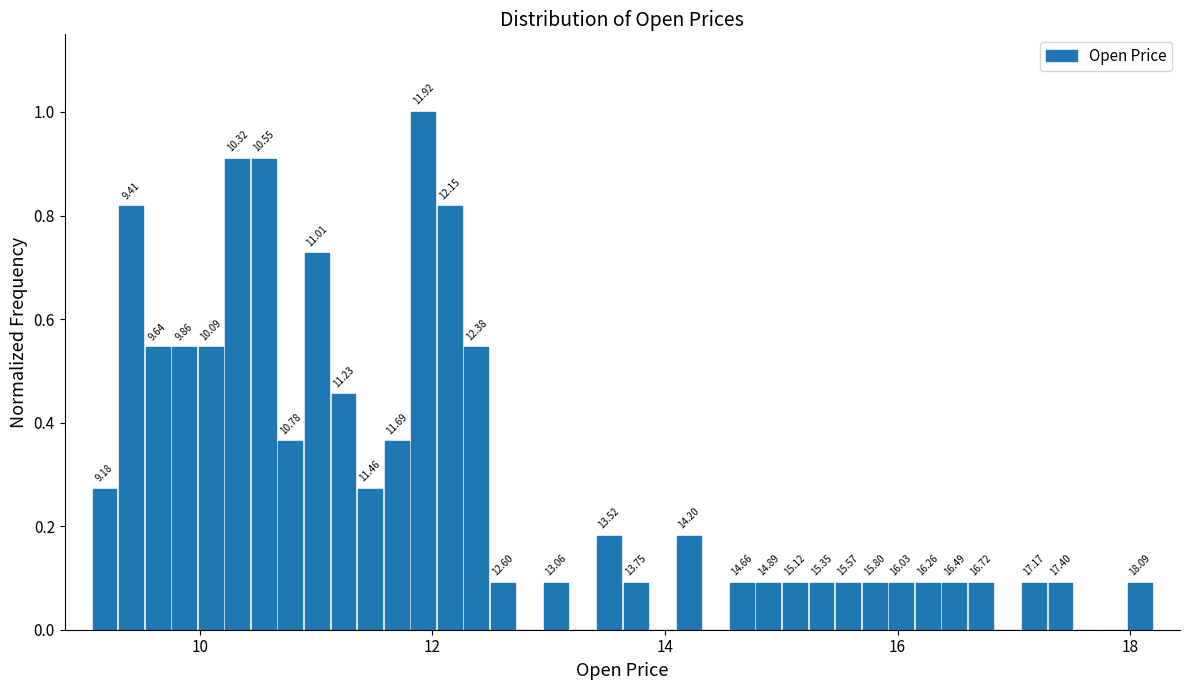

Read against the x-axis, roughly where is the centre of the tallest bar?

12.0